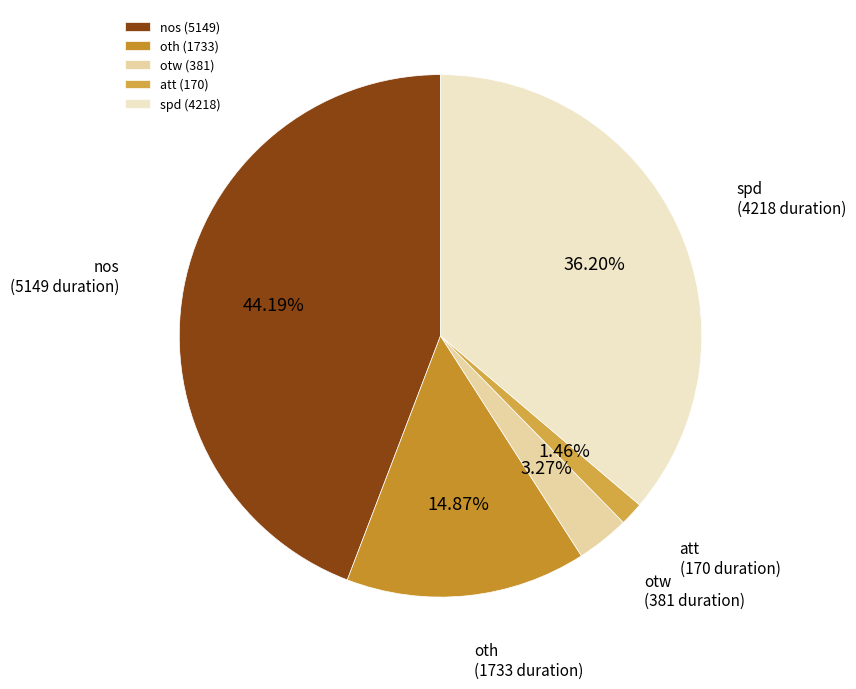

Does att account for over 50% of the chart?

No